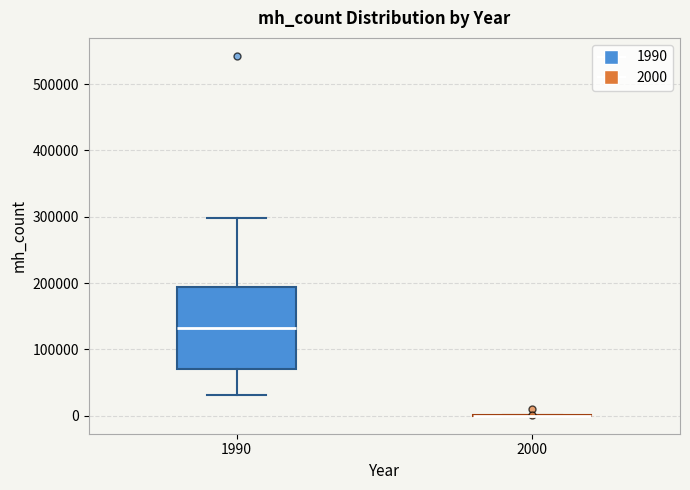

Where is the upper edge of the box at x = 1990 on the y-axis? The values are not printed on the chart, so give them approximately, as read against the axis.

190000